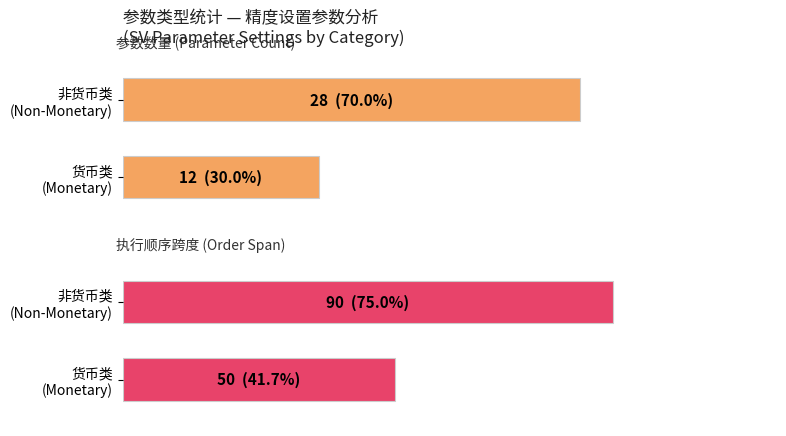

Are the bars horizontal?

Yes